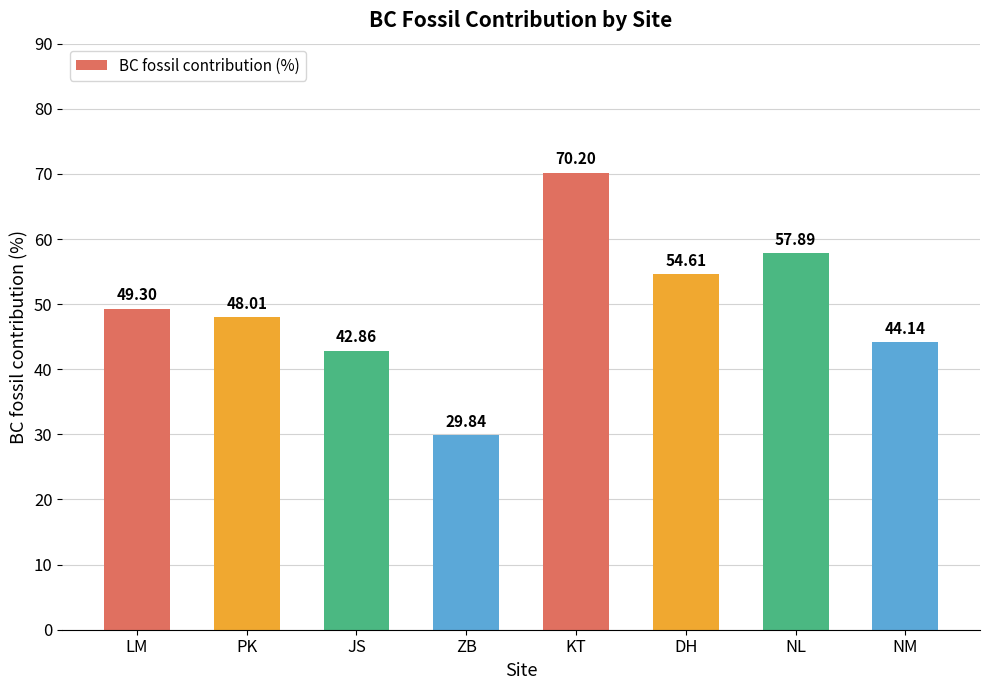

How many series are shown in this chart?

1